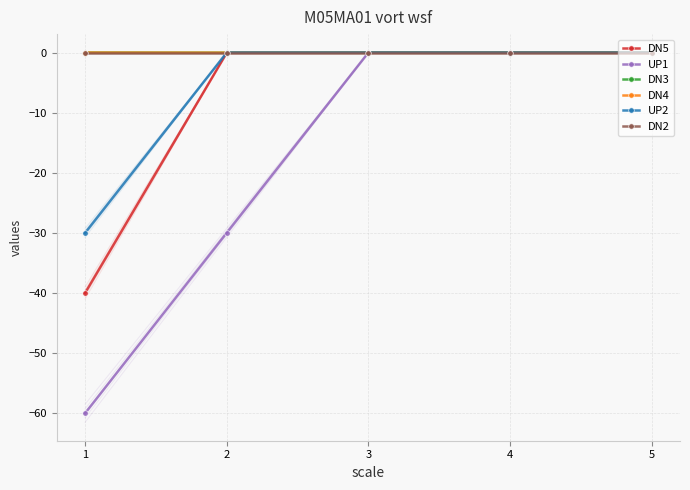

How many data points in UP1 are less than 0?

2